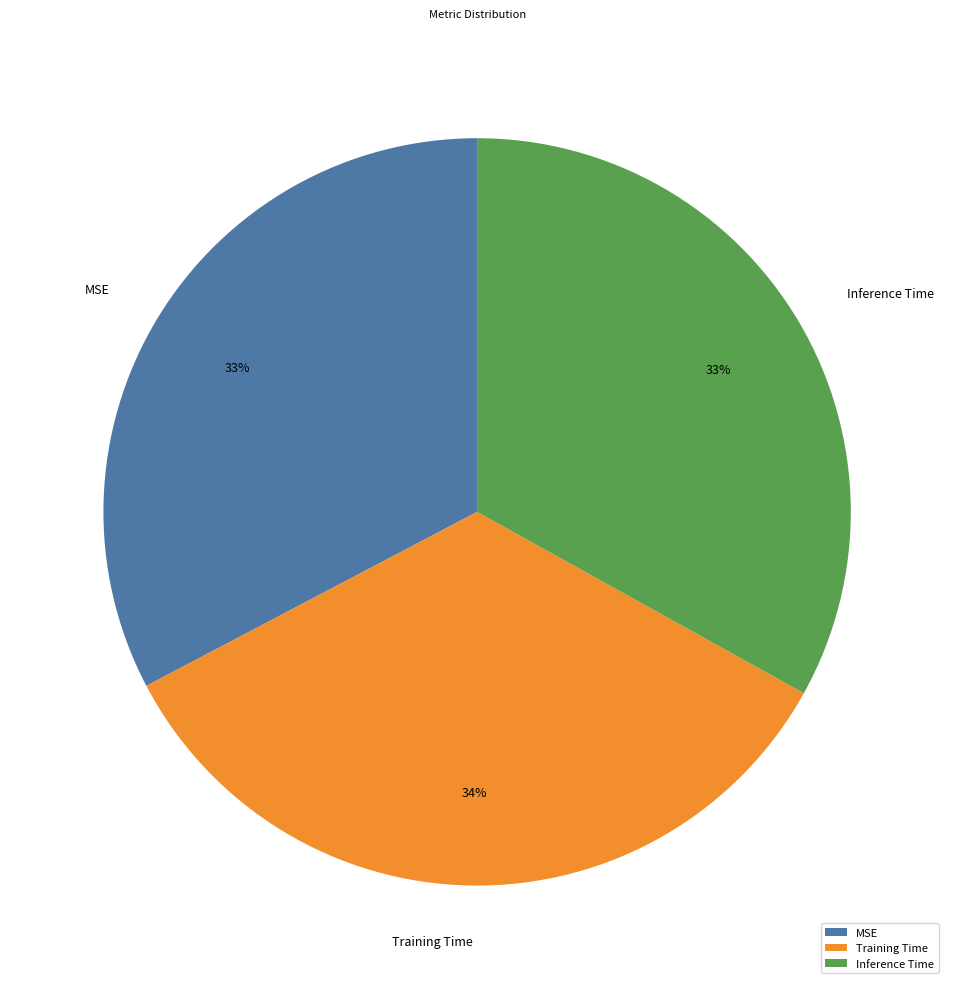

What percentage is the MSE slice, to the nearest percent?

33%